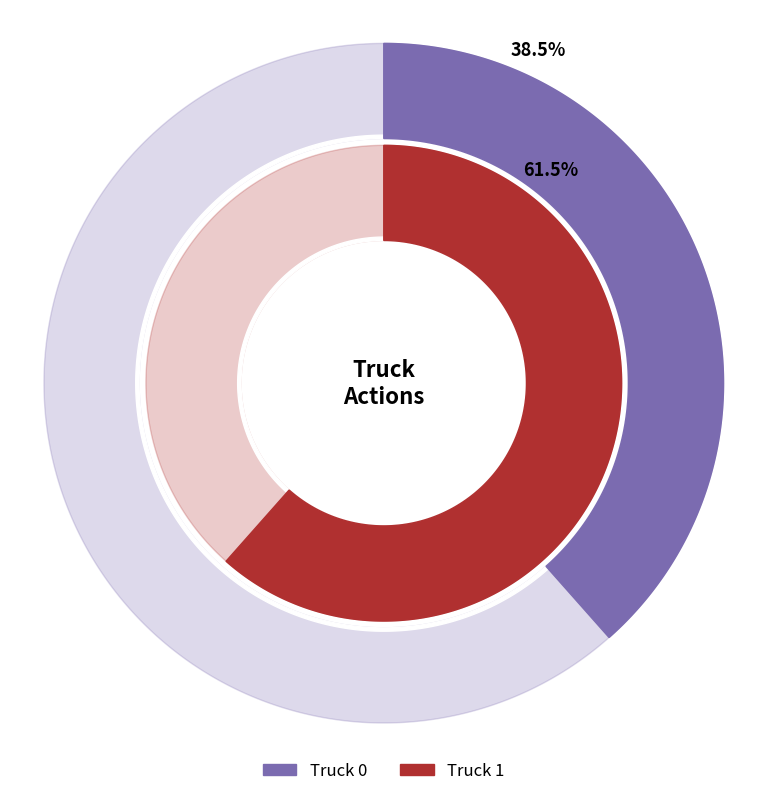

Which category accounts for the majority?

Truck 1